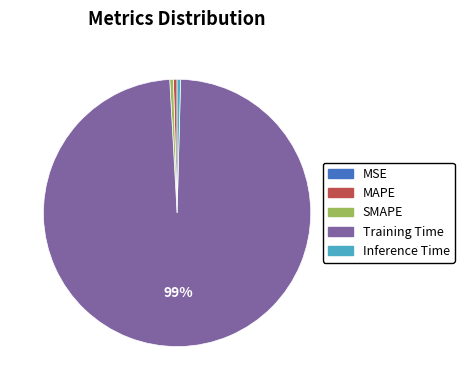

To the nearest percent, what is the average slice percentage?

20%